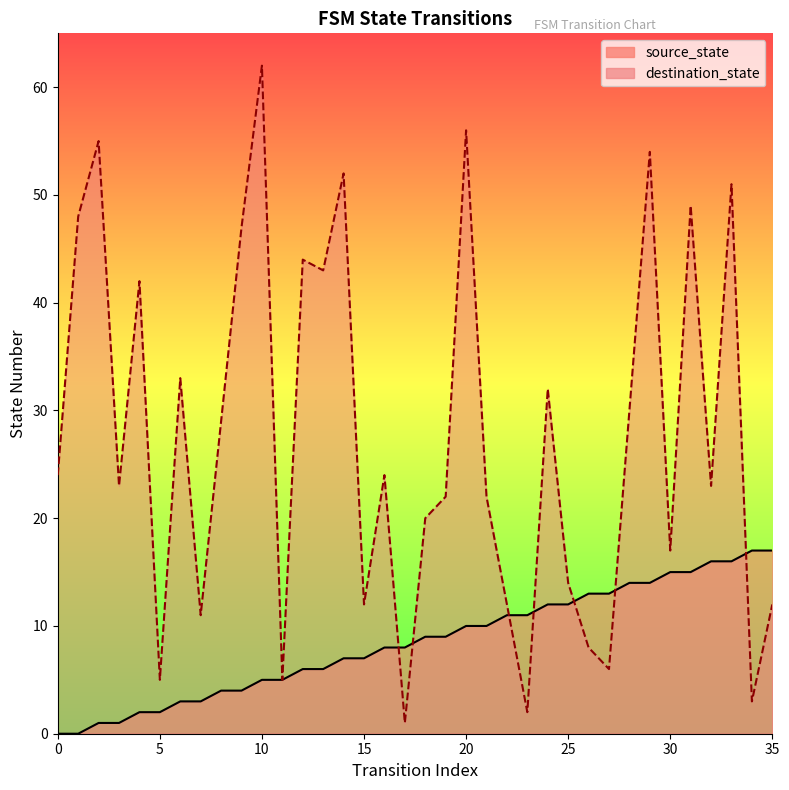

What are all the series names shown in the legend?

source_state, destination_state